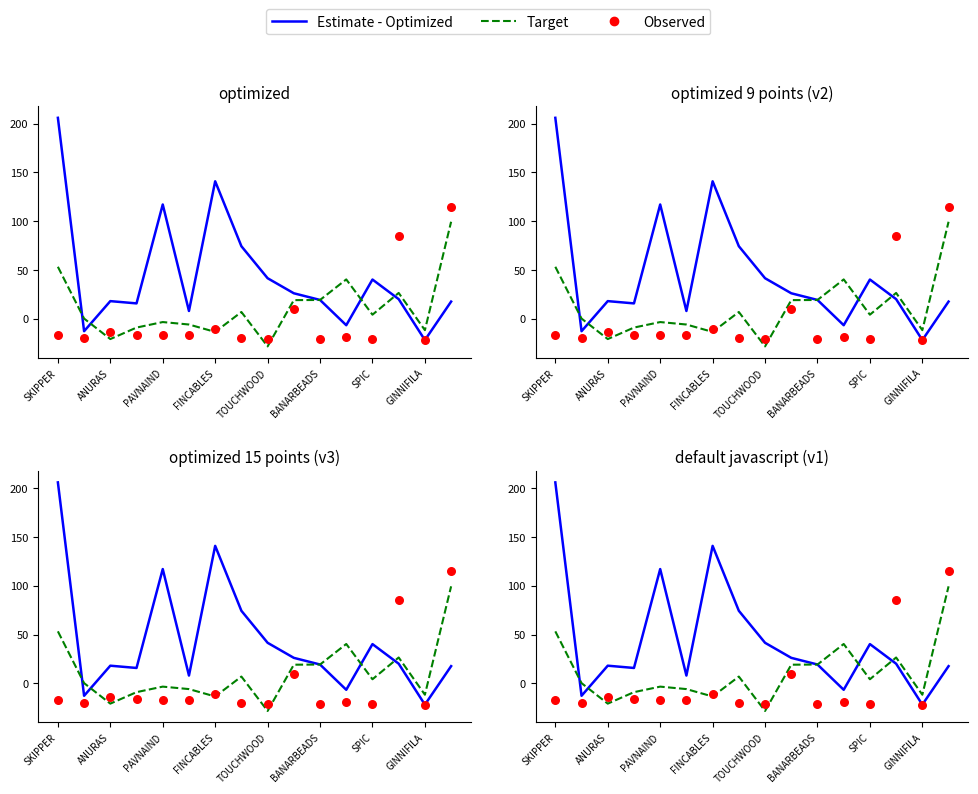

Which series has the largest total across all categories?

Estimate - Optimized